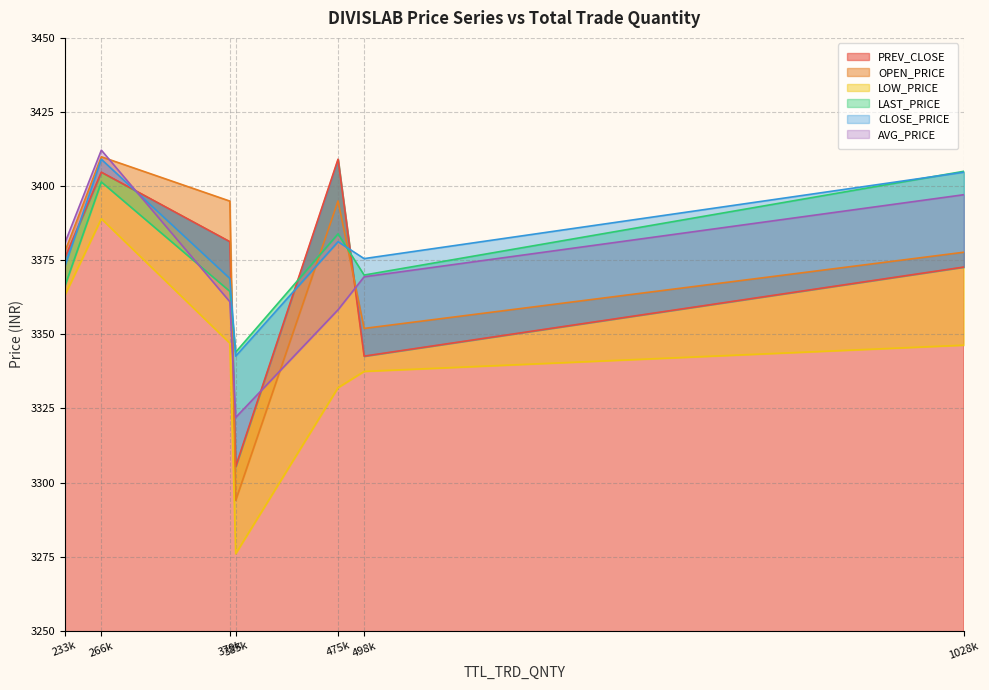

Does the chart have visible grid lines?

Yes